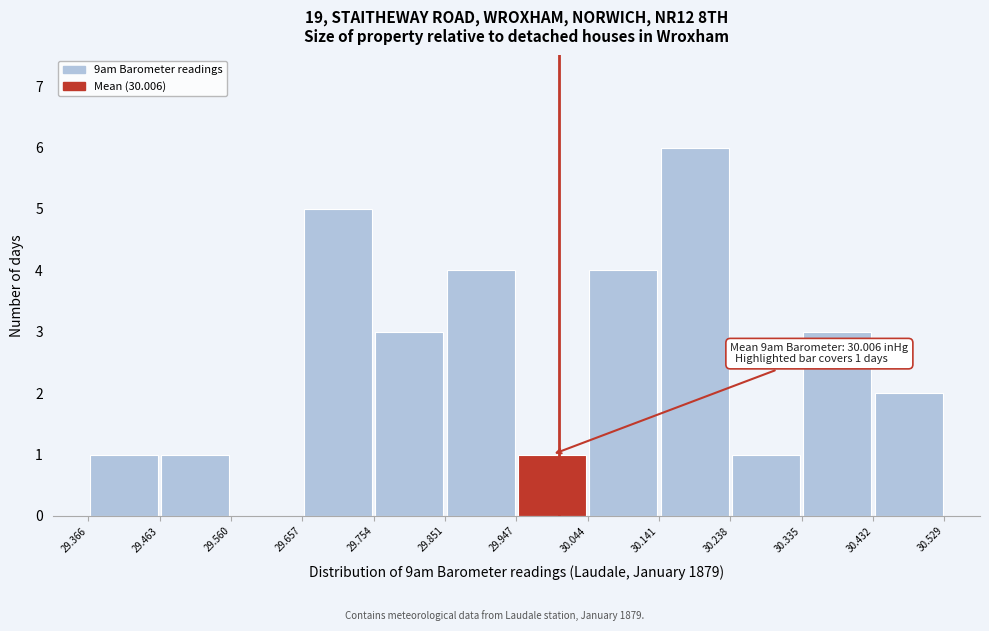

Which range on the x-axis has the tallest bar?

30.141 to 30.238